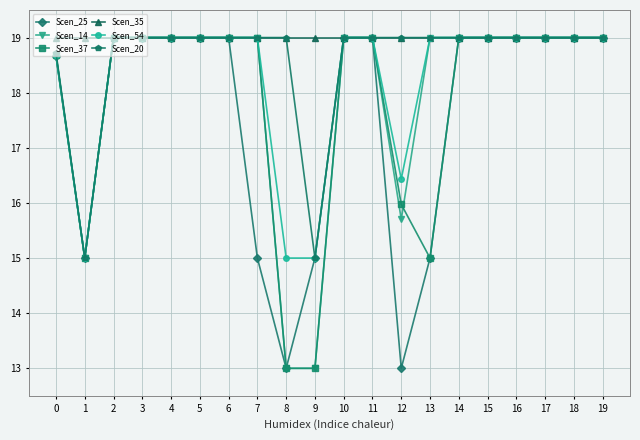

What is the value of the Scen_54 point at the 10th from the left?

15.0